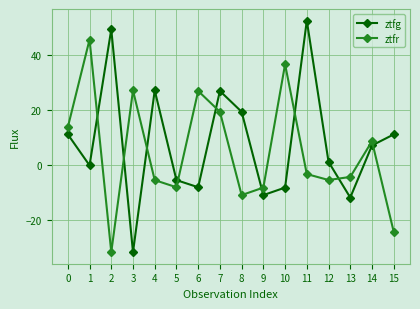

What is the difference between the maximum and minimum values in the ztfr series?

77.4